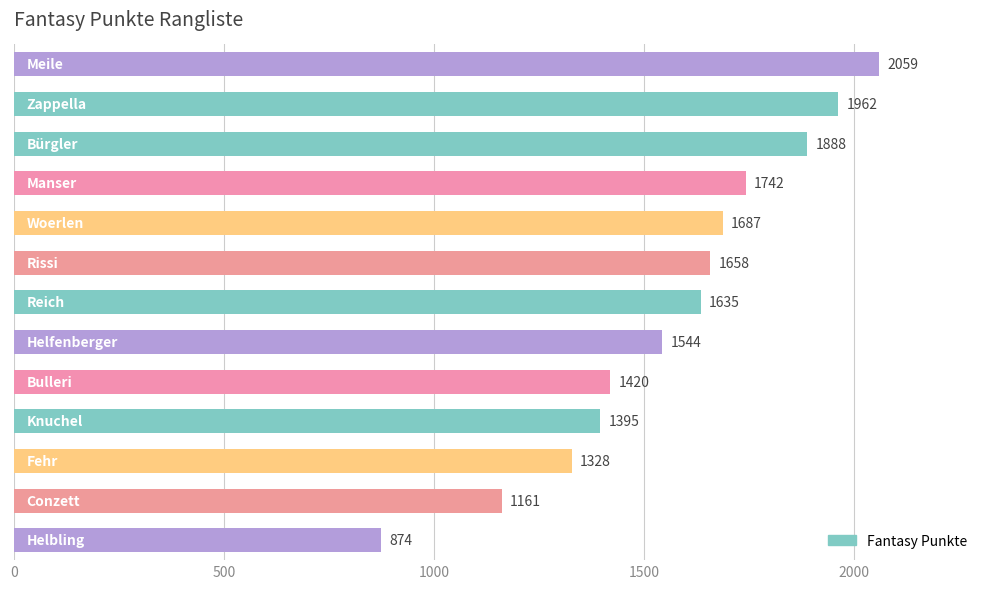

What is the value of the 1st bar from the top?

2059